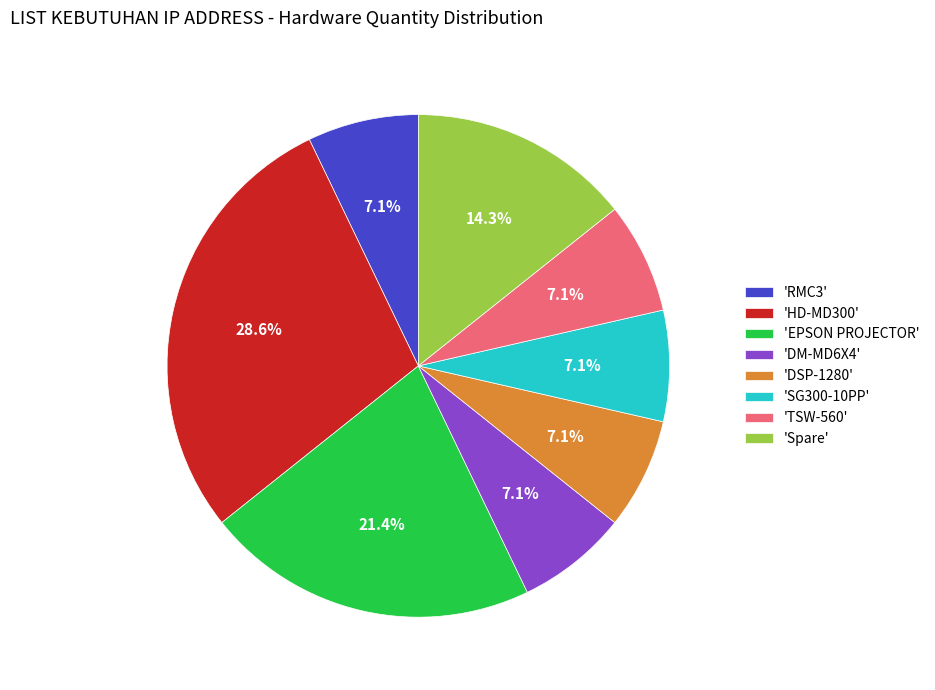

How many segments does this pie chart have?

8